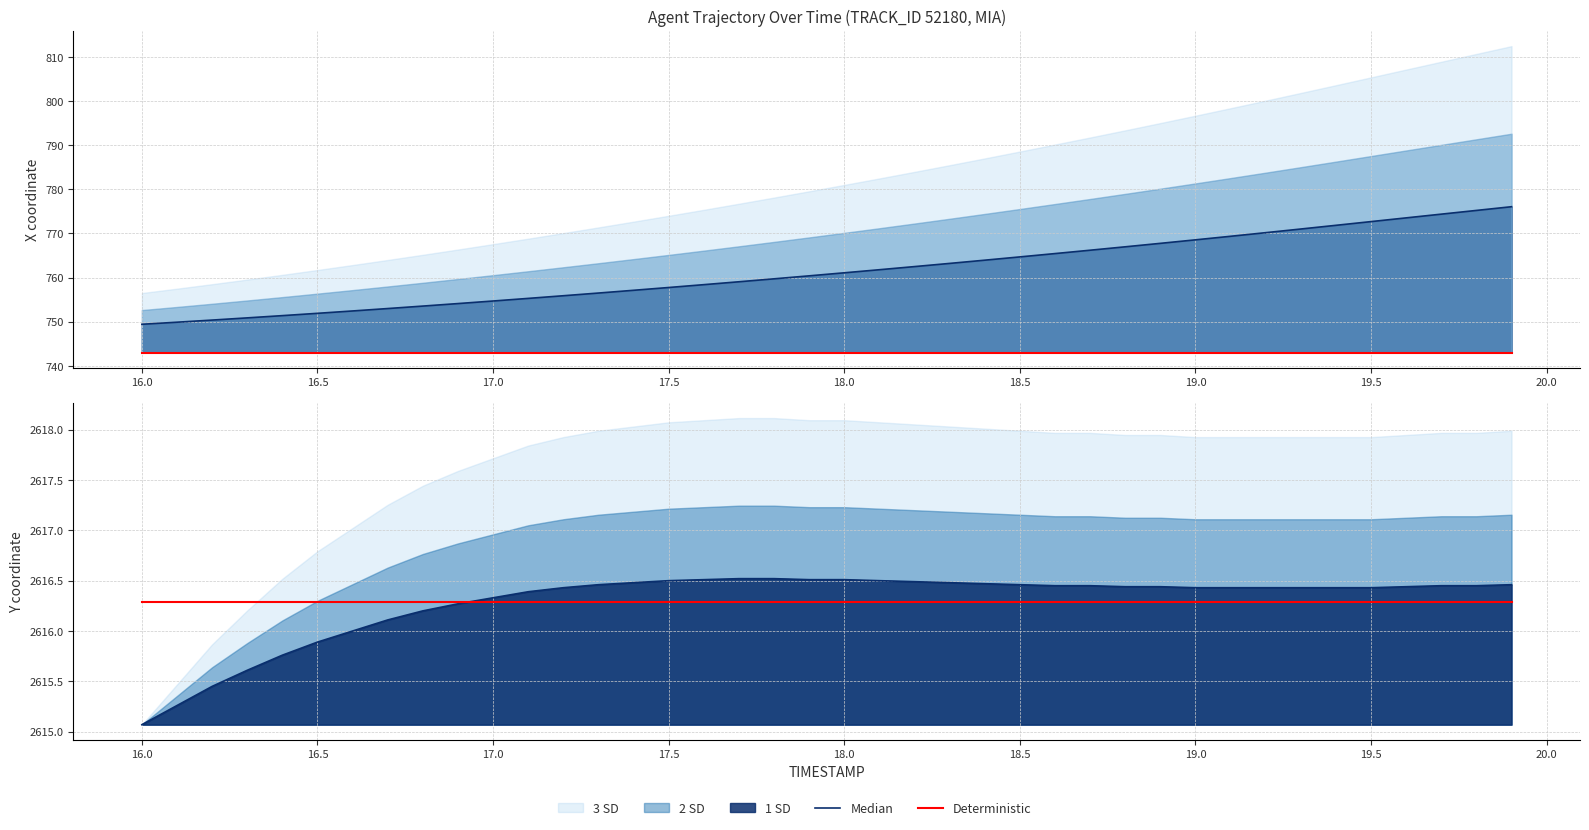

At how many categories does at least one series exceed 2615?

40